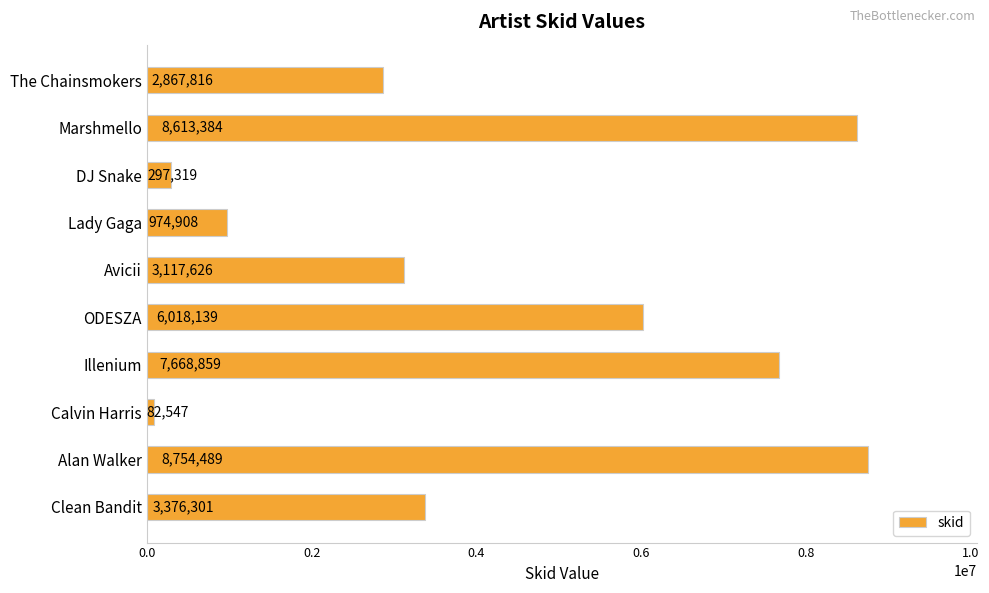

What is the value of the 4th bar from the top?

974908